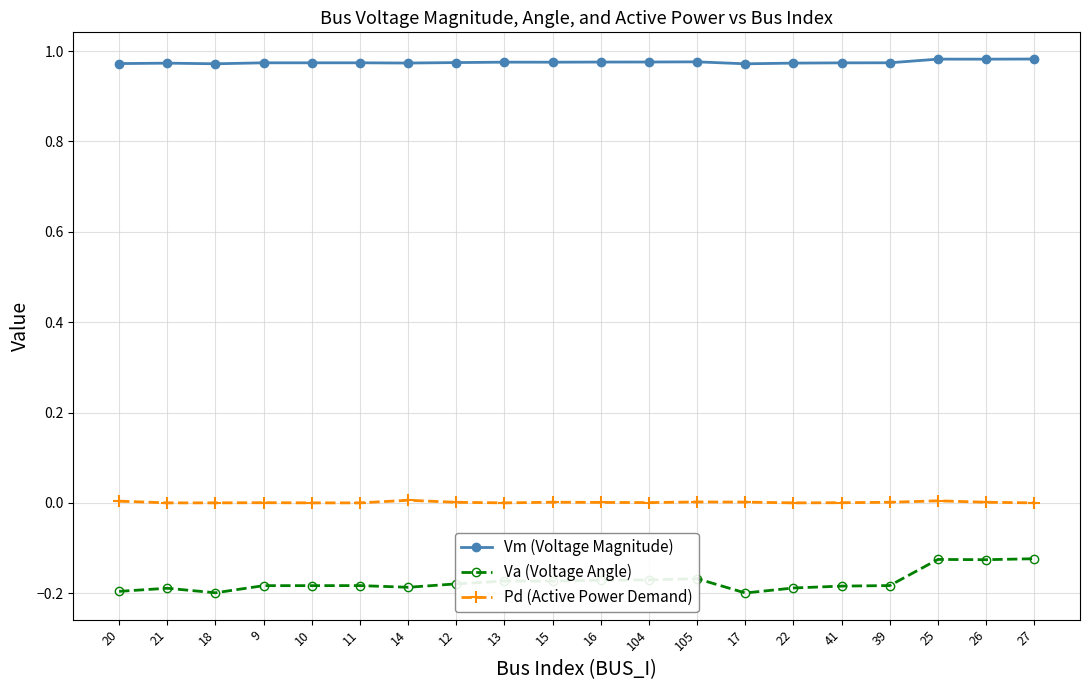

True or false: Vm (Voltage Magnitude) and Va (Voltage Angle) cross at least once.

False